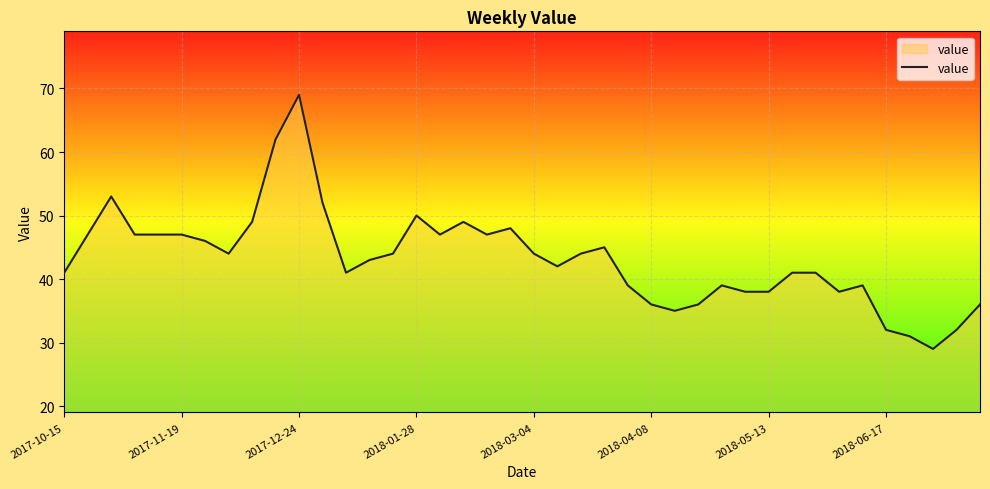

What is the minimum value shown in the chart?

29